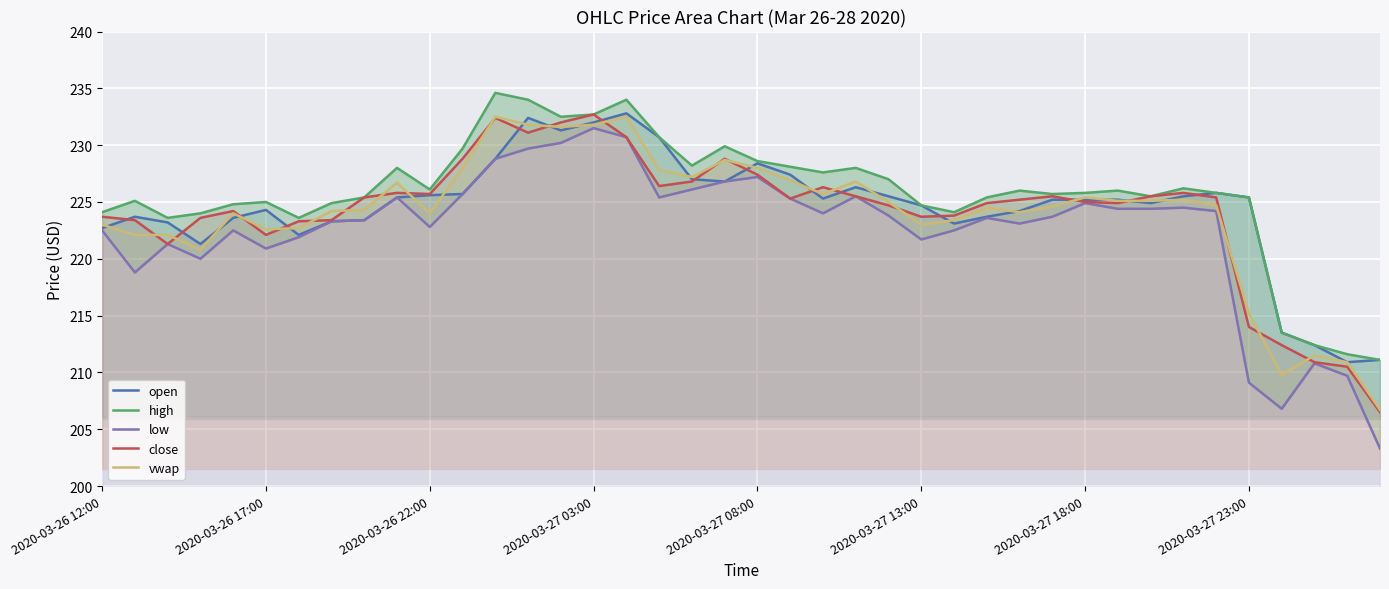

Is it true that close equals 225.0 at 2020-03-27 18:00?

True